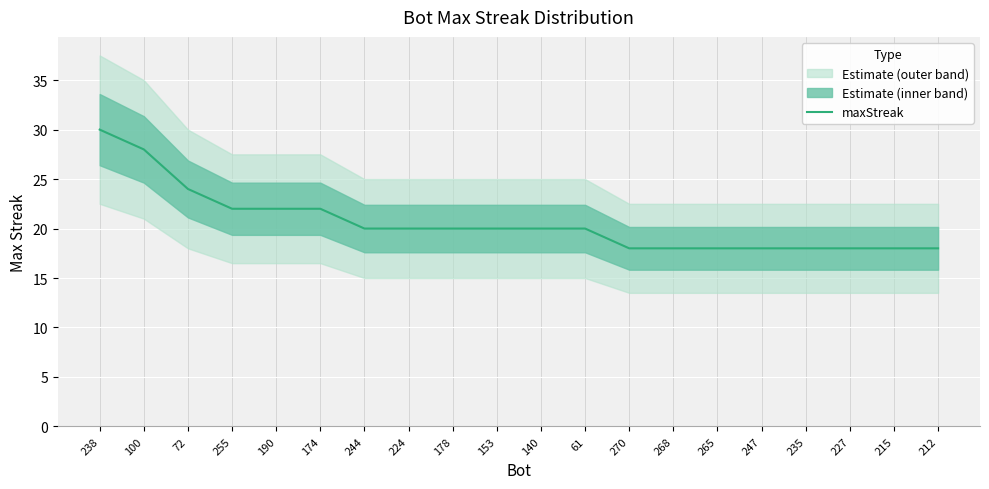

How many data points are above 20?

6